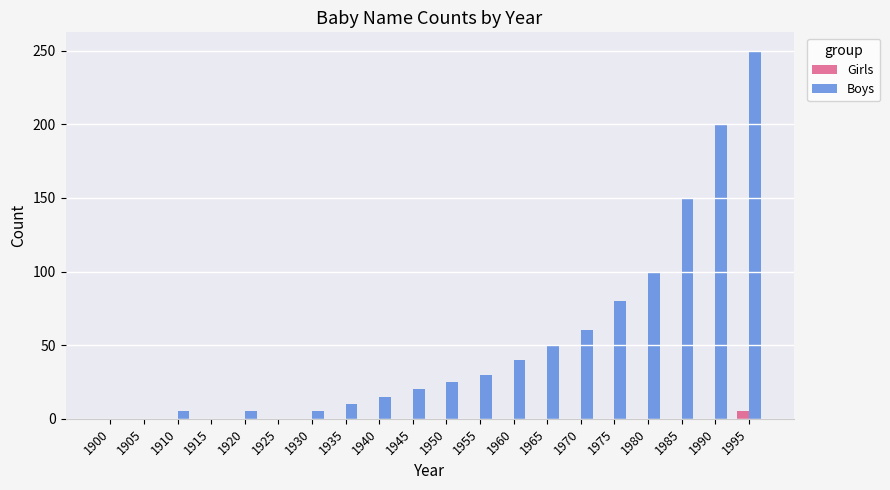

Is the value of Girls at 1965 greater than the value of Boys at 1980?

No